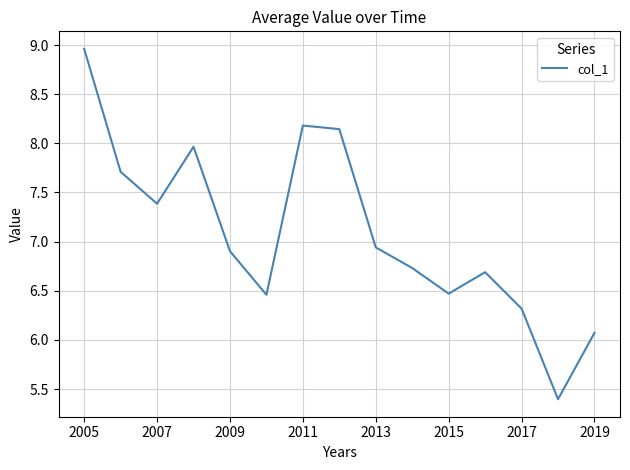

What is the difference between the maximum and minimum values?

3.6